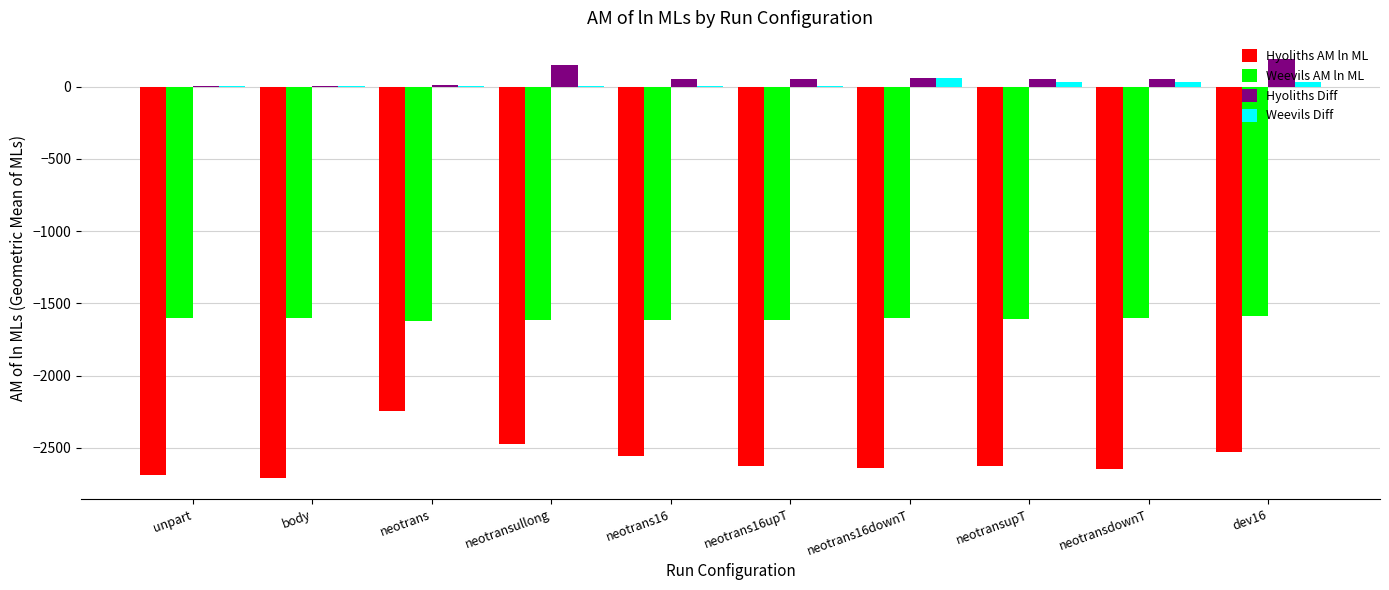

What is the total value across all series at neotransdownT?

-4159.0